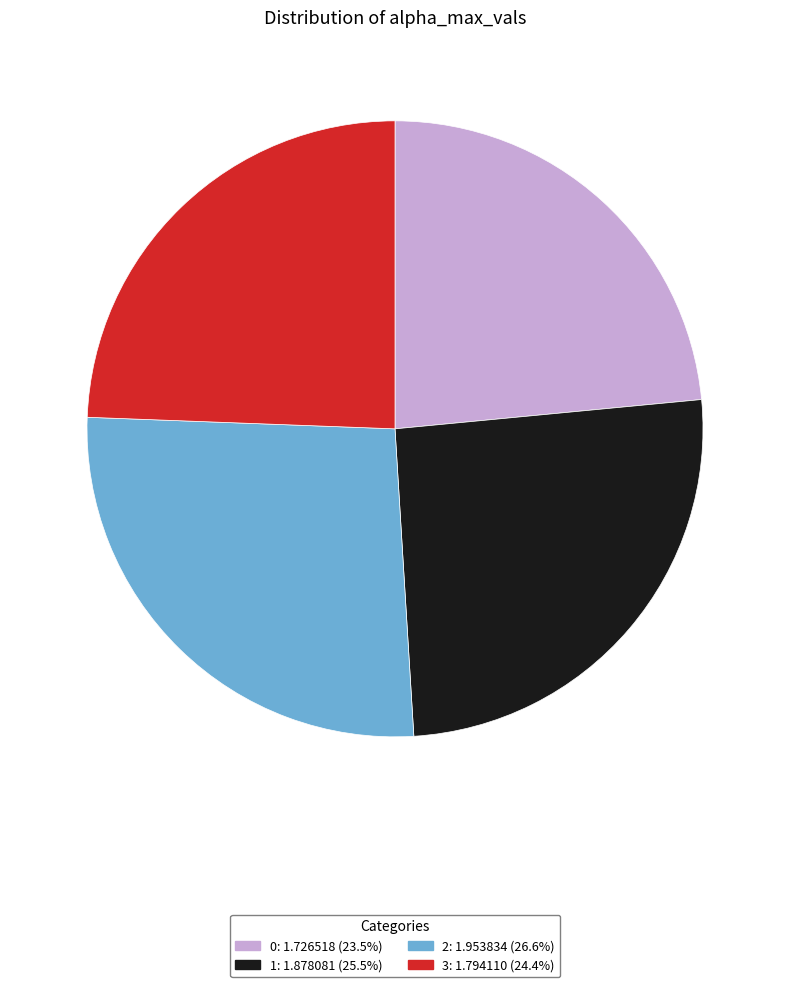

Is 2 the majority of the pie?

No